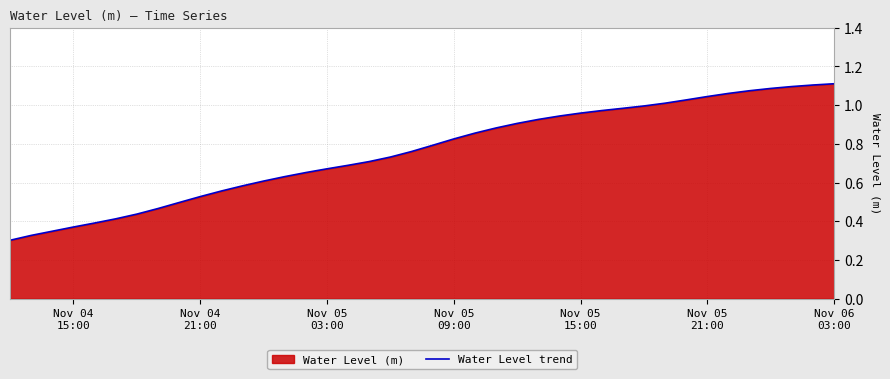

Does the chart have visible grid lines?

Yes